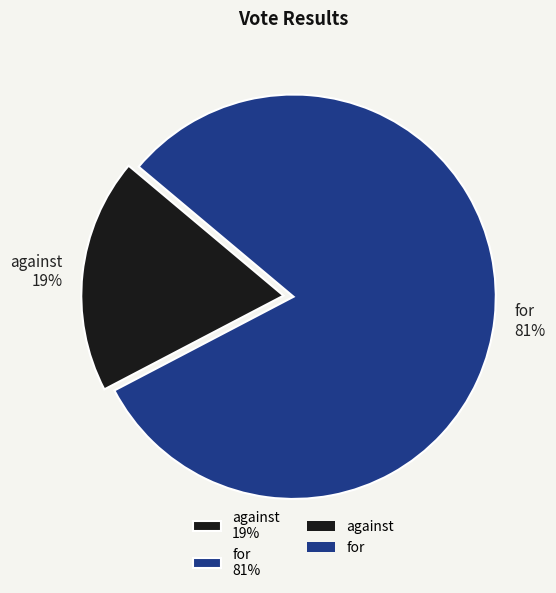

Is there any slice that represents more than half of the pie?

Yes